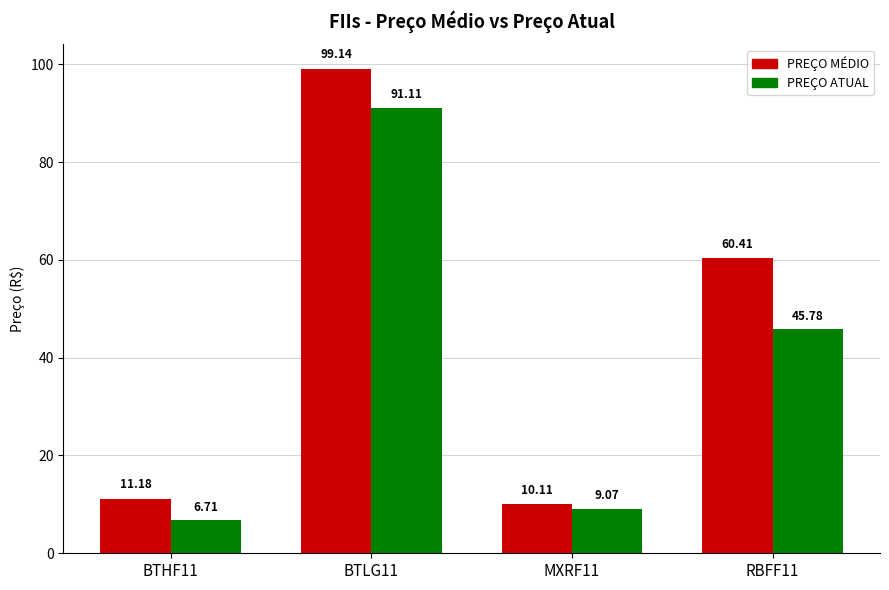

Is it true that PREÇO MÉDIO equals 64.1 at BTLG11?

False